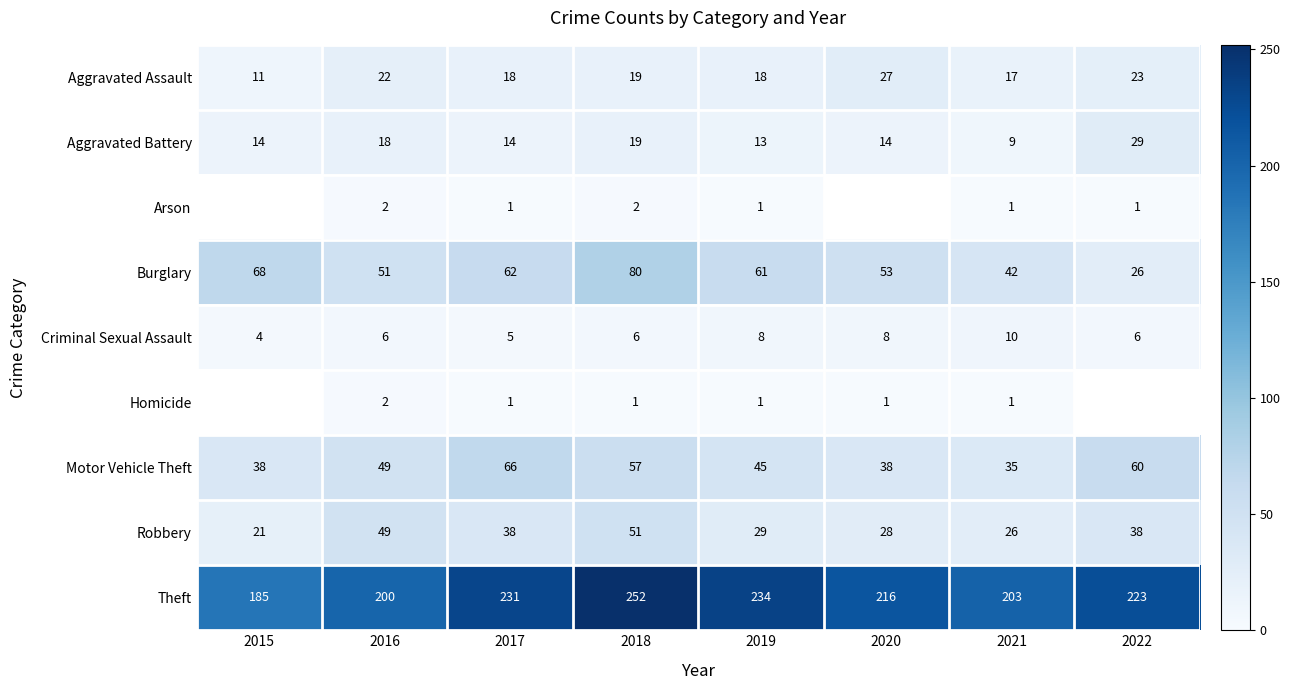

True or false: Burglary has a value of 98 at 2017.

False